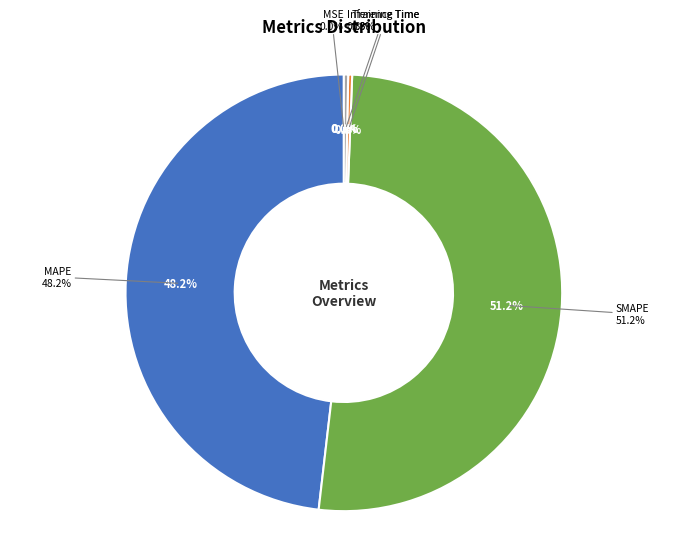

What is the total percentage of Inference Time and MSE?

0.3%